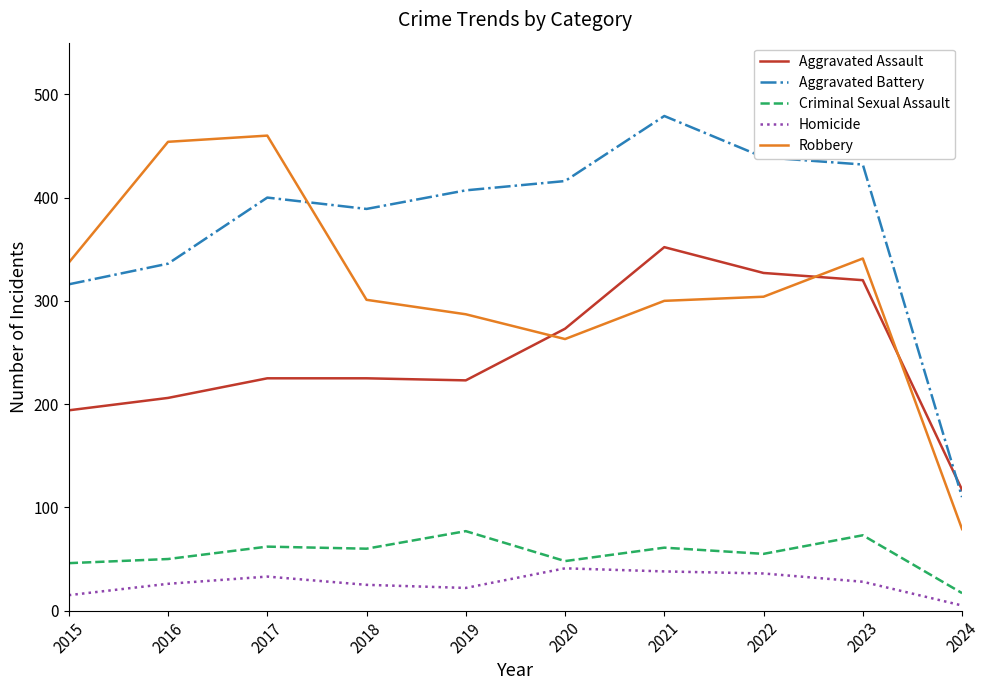

Which category has the lowest value in the Aggravated Assault series?

2024